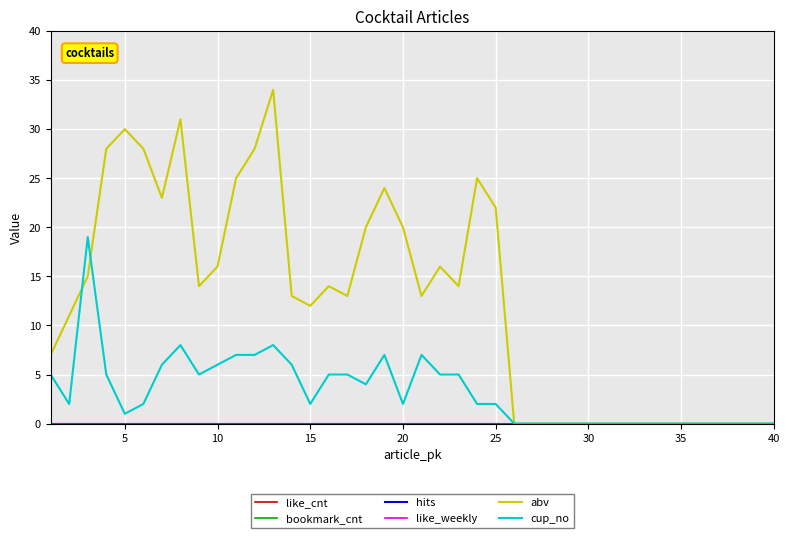

True or false: like_weekly and hits intersect in this chart.

False